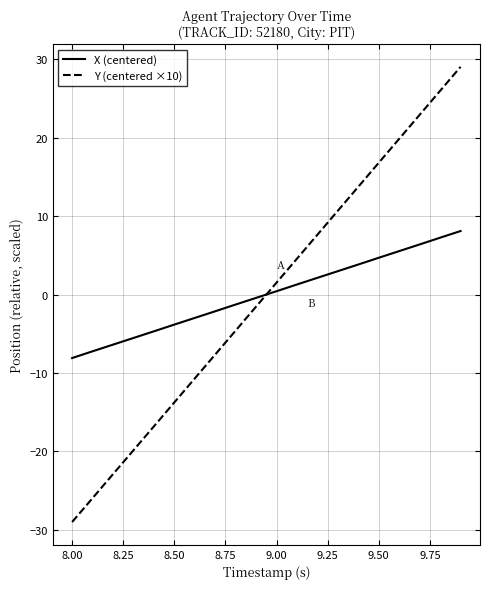

What are all the series names shown in the legend?

X (centered), Y (centered ×10)